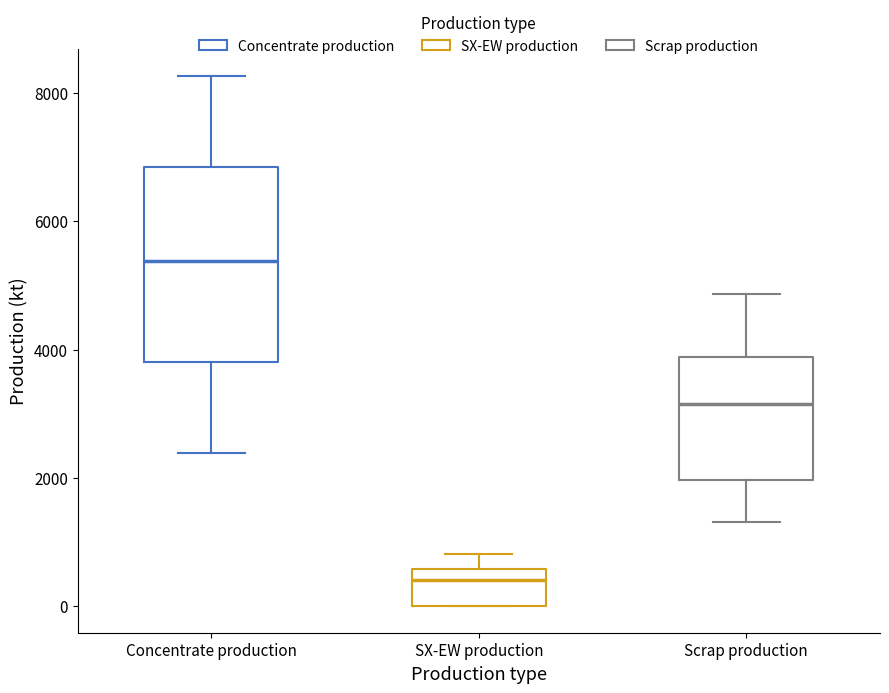

Where does the median line of the box for Concentrate production sit on the y-axis? The values are not printed on the chart, so give them approximately, as read against the axis.

5400